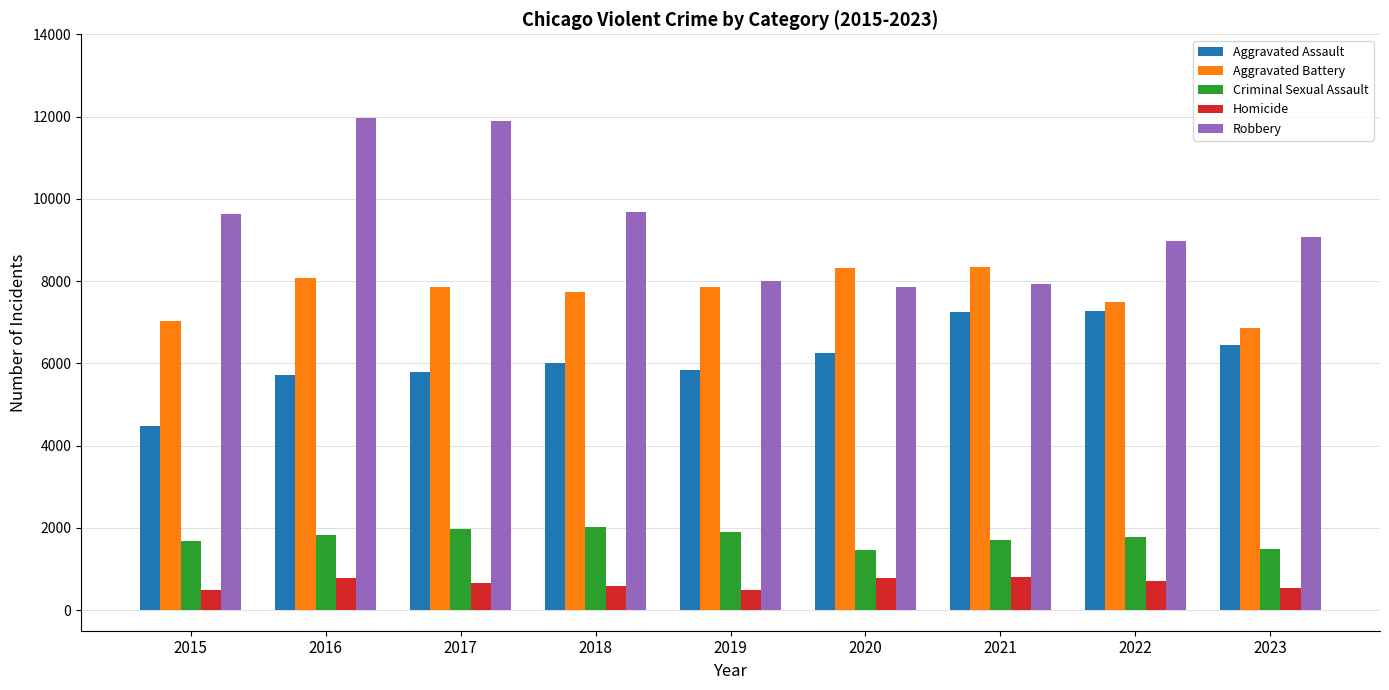

The Criminal Sexual Assault series shows 1961 at 2017. True or false?

True